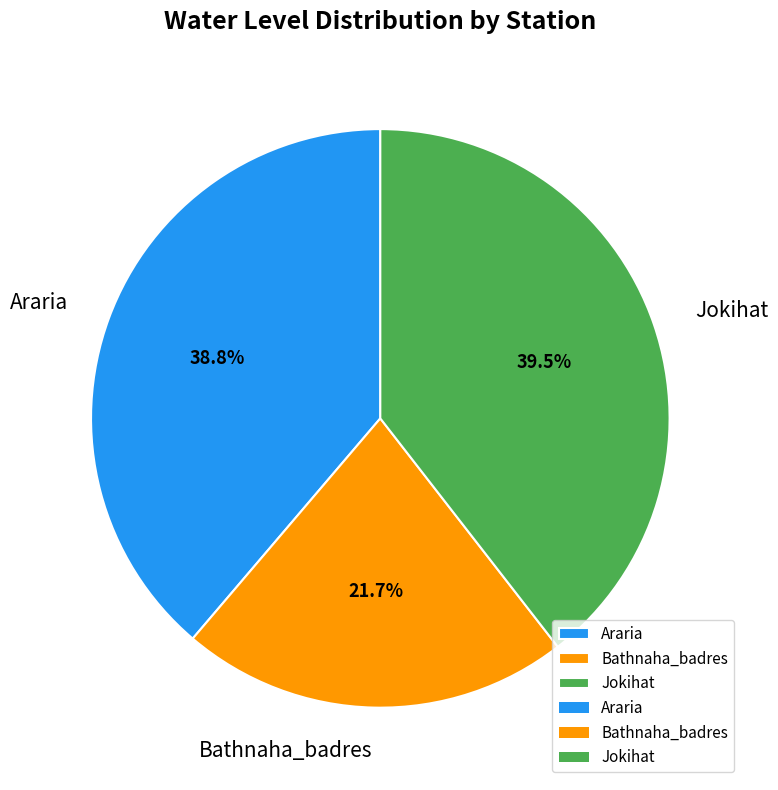

What is the ratio of the value at Bathnaha_badres to the value at Araria?

0.6